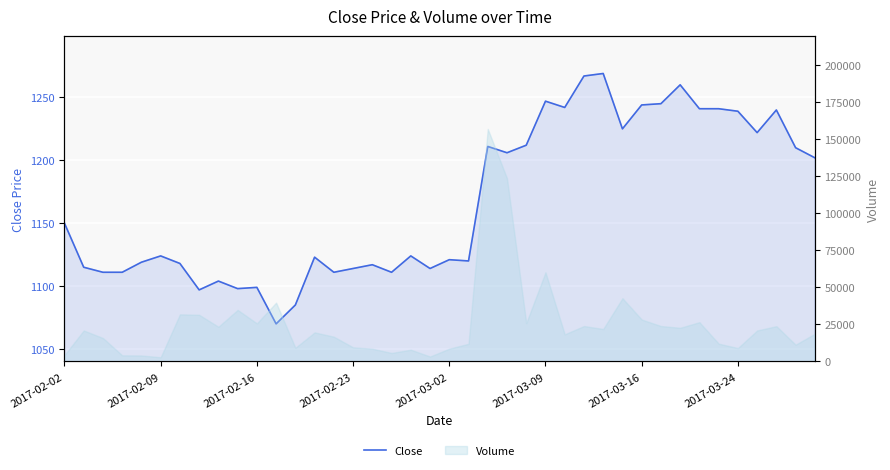

How many data points are less than 1124?

19